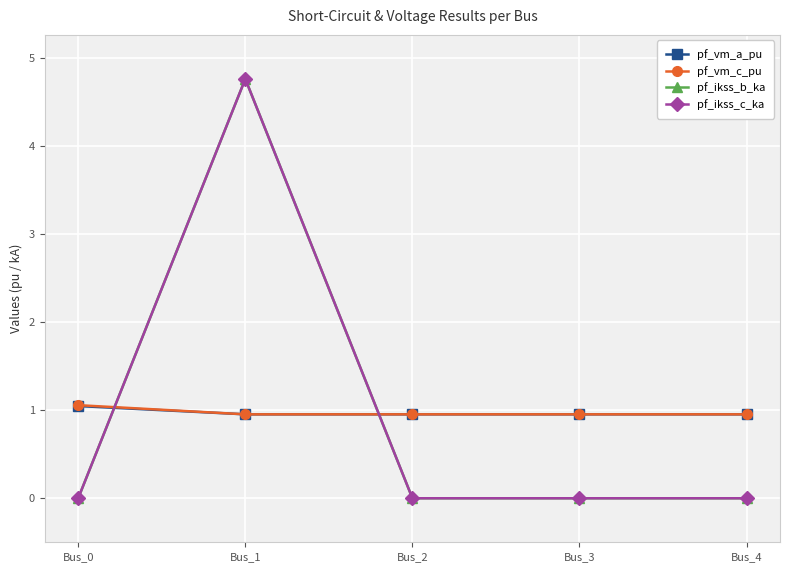

What is the total value across all series at Bus_3?

1.9